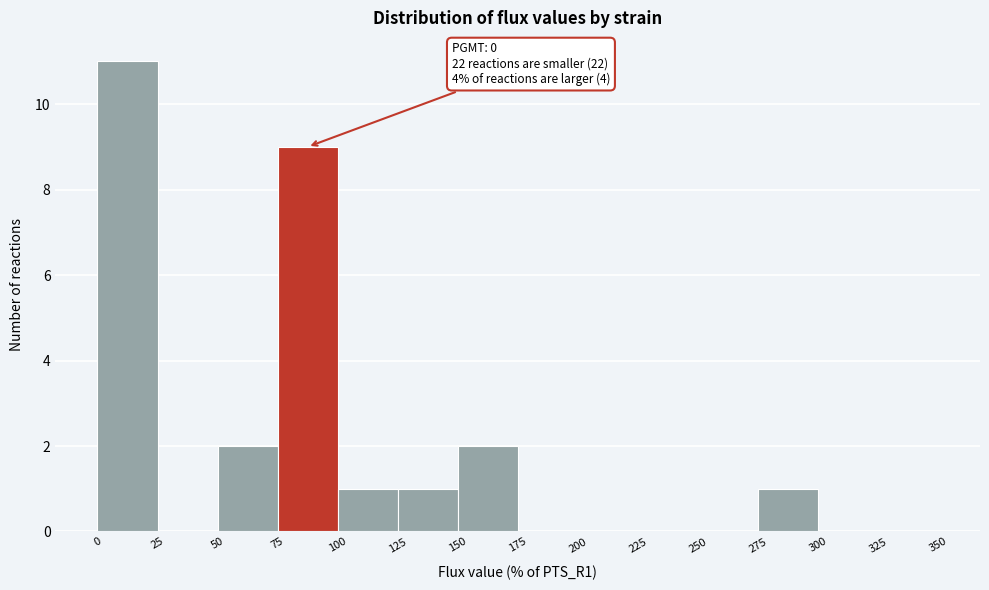

Over which range of the x-axis is the bar tallest?

0 to 25